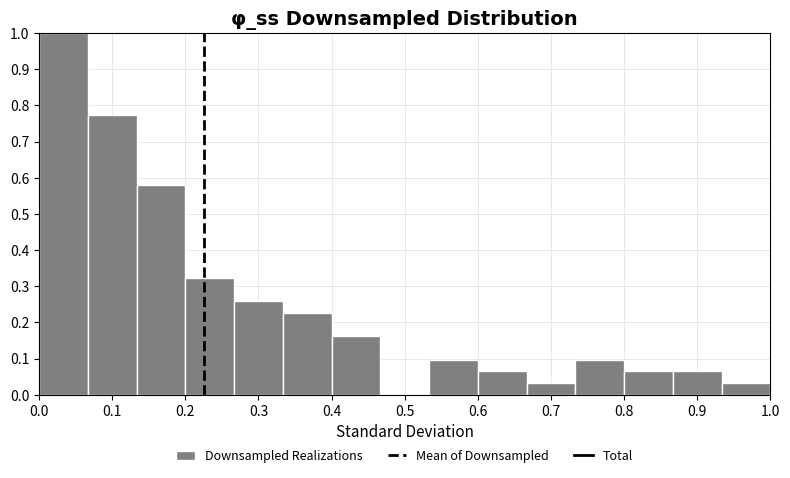

Reading left to right, transcribe this chart: for each bar, give the range it covers on the x-axis and its height. Neither the bar edges nor the heights are printed on the chart, so give them approximately, as read against the axes.

0.00 to 0.07: 1.00
0.07 to 0.13: 0.77
0.13 to 0.20: 0.58
0.20 to 0.27: 0.32
0.27 to 0.33: 0.26
0.33 to 0.40: 0.23
0.40 to 0.47: 0.16
0.47 to 0.53: 0
0.53 to 0.60: 0.10
0.60 to 0.67: 0.06
0.67 to 0.73: 0.03
0.73 to 0.80: 0.10
0.80 to 0.87: 0.06
0.87 to 0.93: 0.06
0.93 to 1.00: 0.03